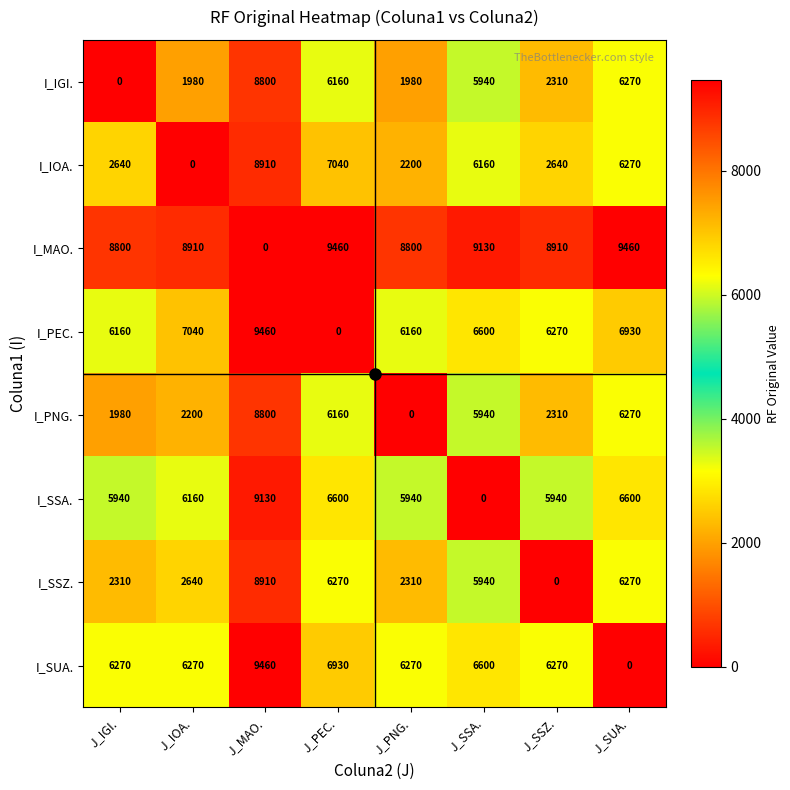

The I_SSZ. series shows 3674 at J_SUA.. True or false?

False